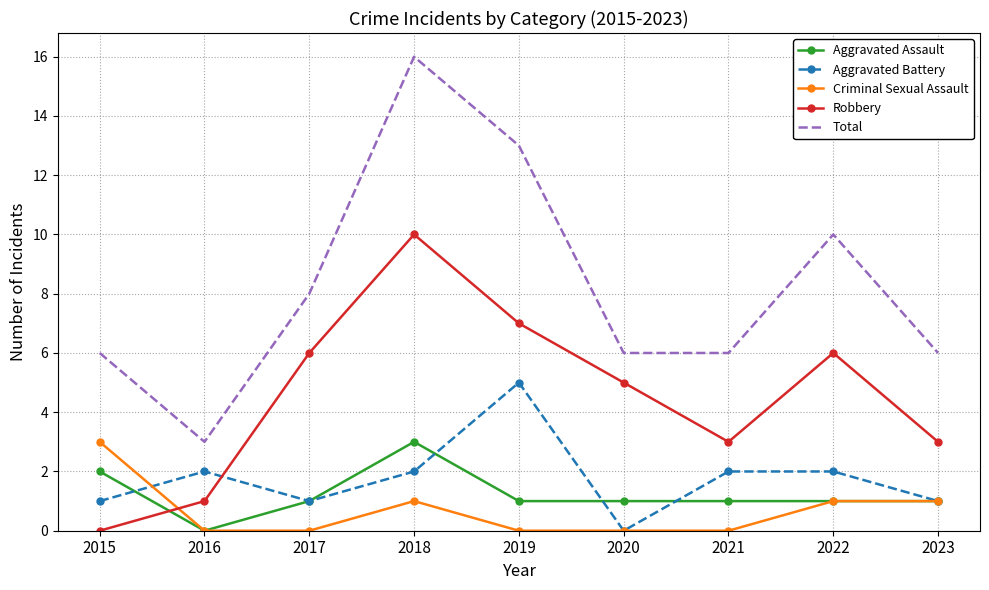

Reading left to right, what are all the values shown in this chart?

Aggravated Assault: 2	0	1	3	1	1	1	1	1
Aggravated Battery: 1	2	1	2	5	0	2	2	1
Criminal Sexual Assault: 3	0	0	1	0	0	0	1	1
Robbery: 0	1	6	10	7	5	3	6	3
Total: 6	3	8	16	13	6	6	10	6